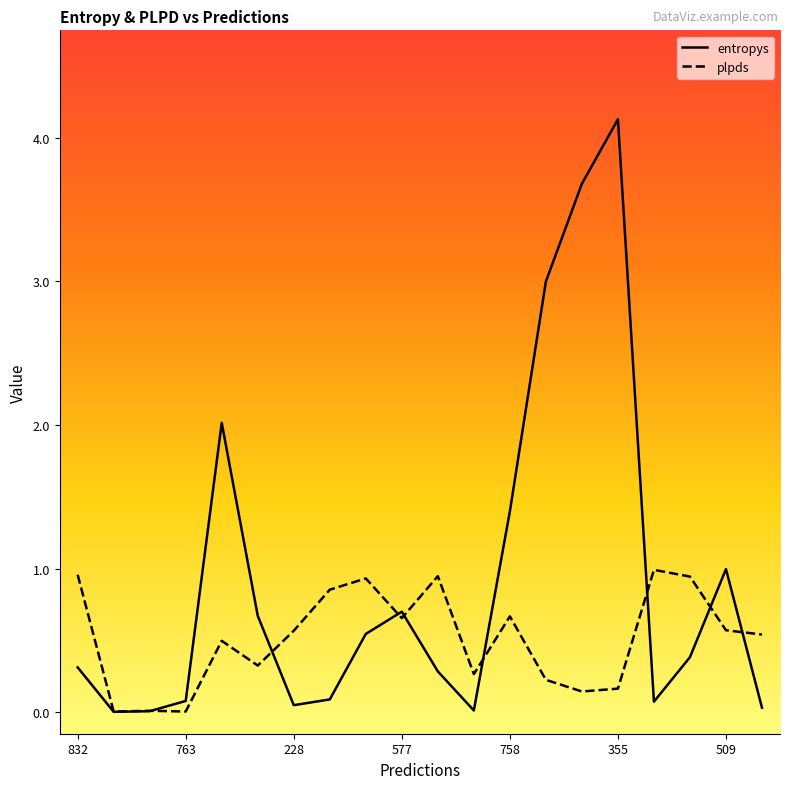

Reading right to left, what are all the values shown in this chart?

entropys: 0.0	1.0	0.4	0.1	4.1	3.7	3.0	1.4	0.0	0.3	0.7	0.5	0.1	0.0	0.7	2.0	0.1	0.0	0.0	0.3
plpds: 0.5	0.6	0.9	1.0	0.2	0.1	0.2	0.7	0.3	0.9	0.7	0.9	0.9	0.6	0.3	0.5	0.0	0.0	0.0	1.0